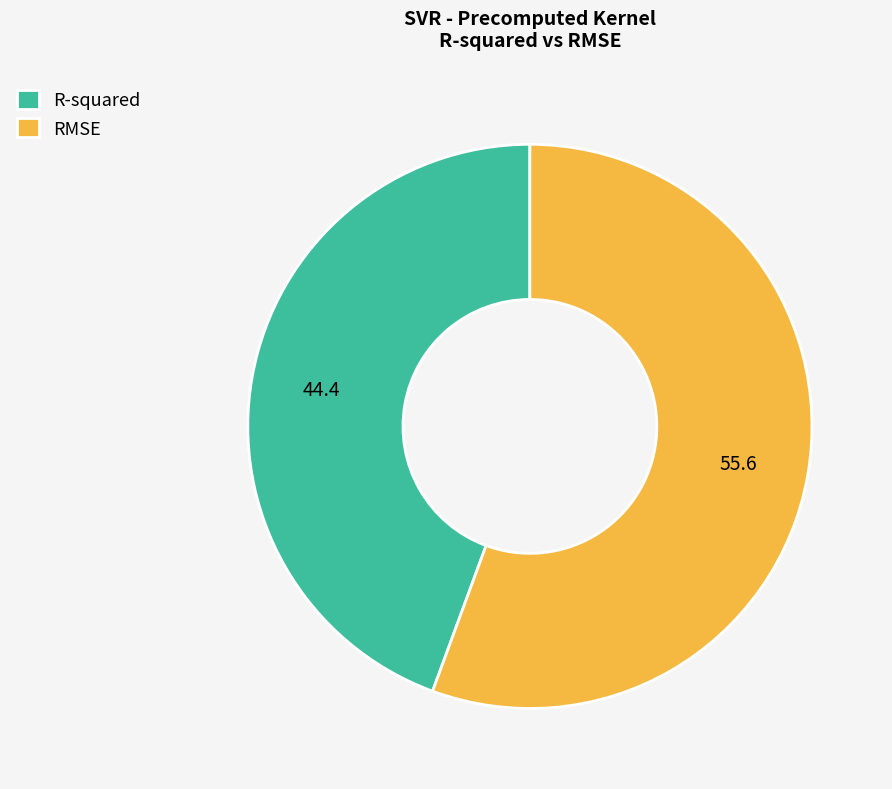

Which category accounts for the majority?

RMSE